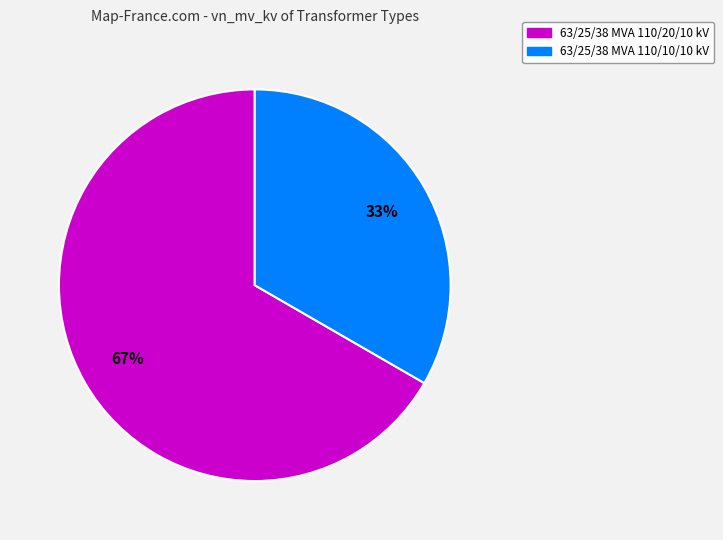

Does any single category account for the majority?

Yes